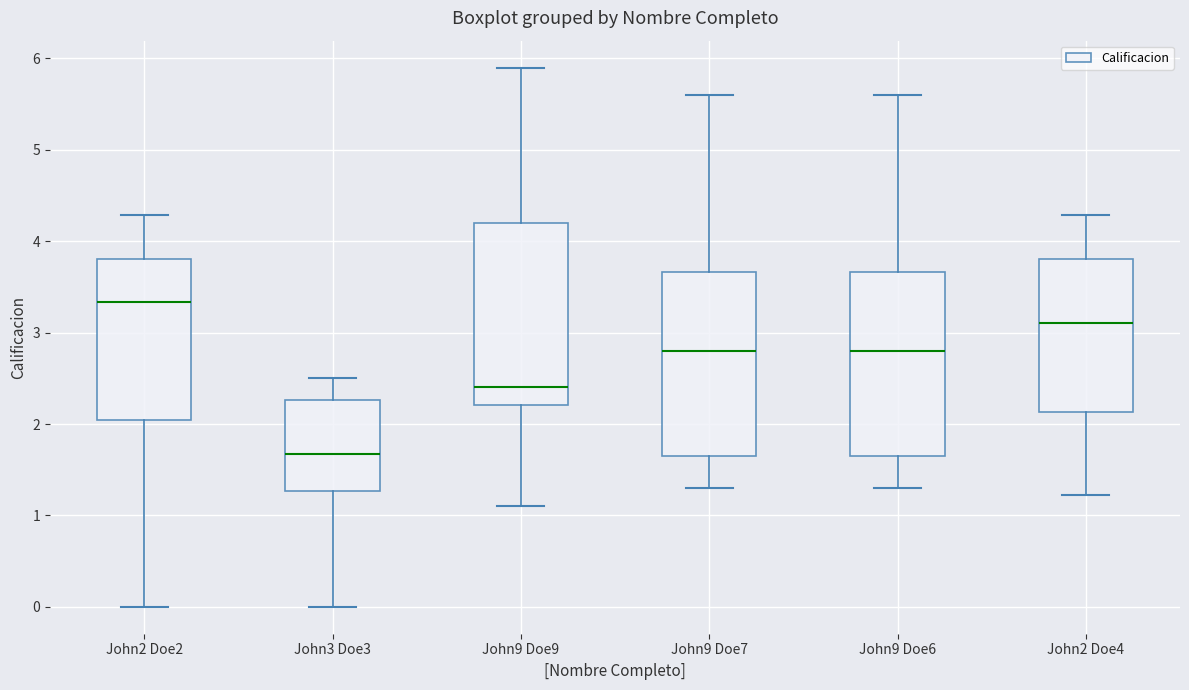

Which box has the lowest median line?

John3 Doe3